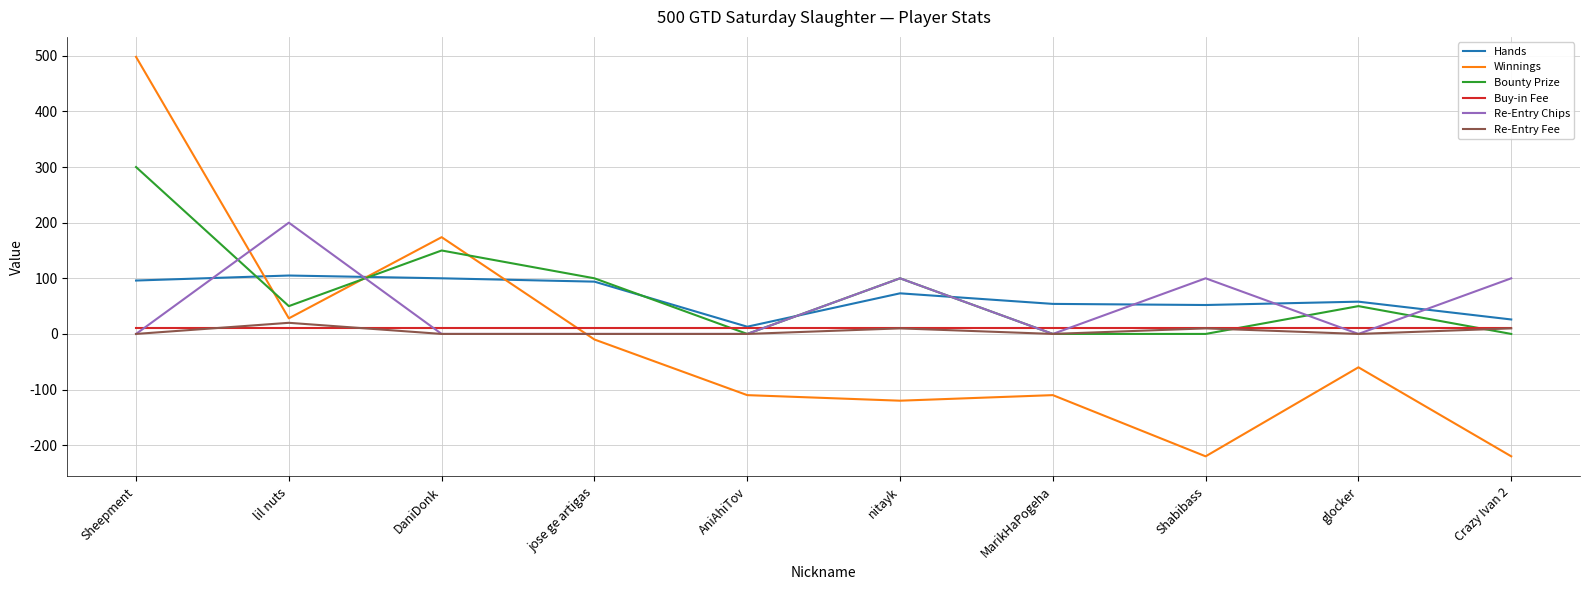

At which category is the sum across all series the highest?

Sheepment